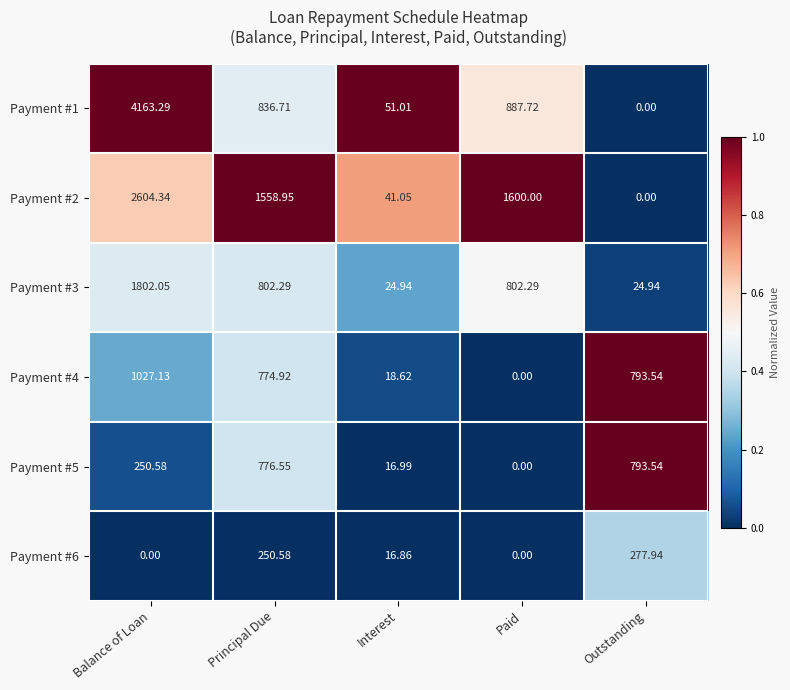

At which category does the chart reach its peak across all series?

Balance of Loan